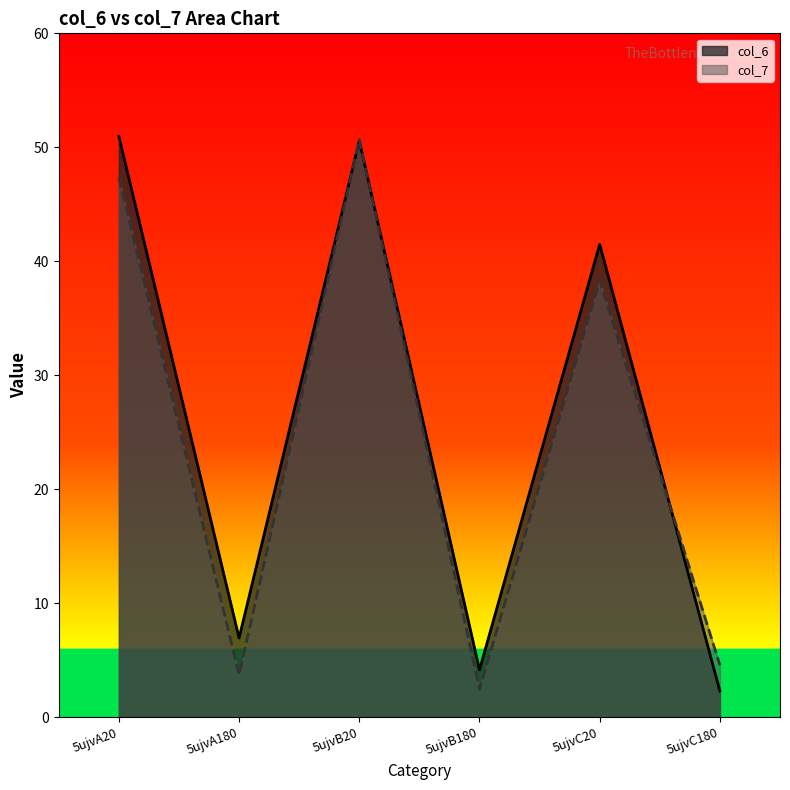

Where is col_6 nearest to the value 26?

5ujvC20